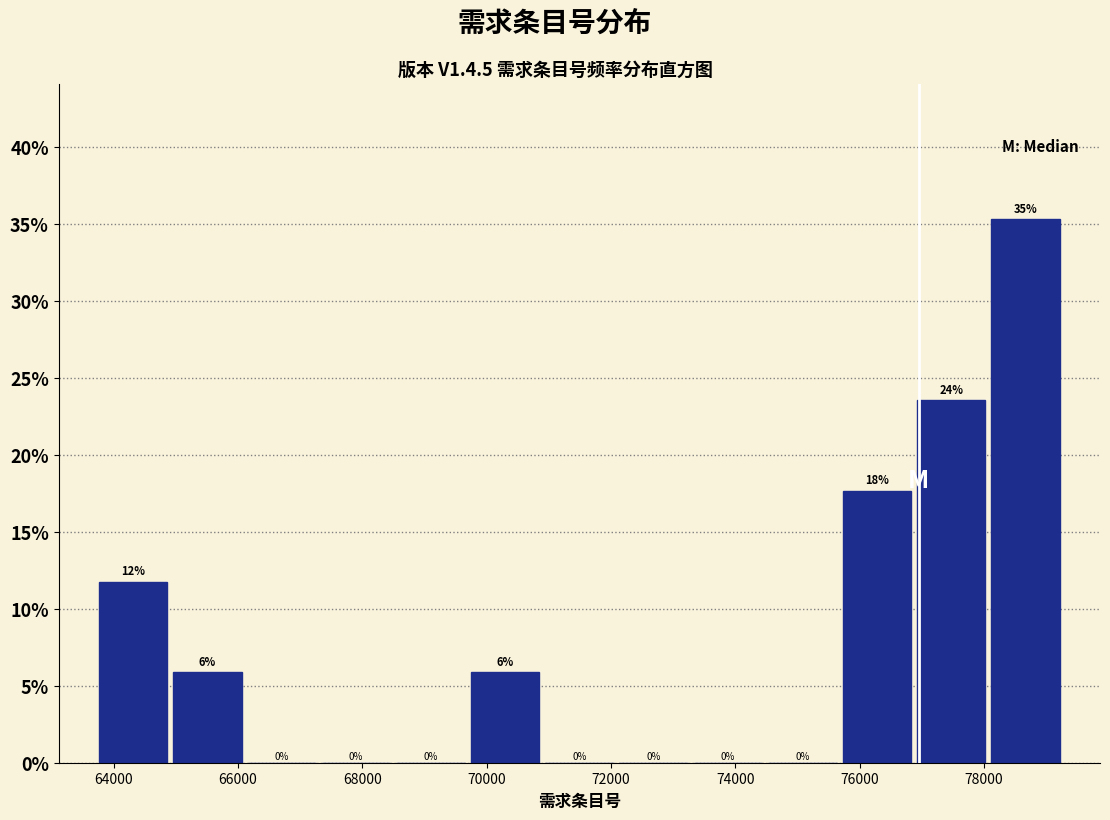

Which range on the x-axis has the tallest bar?

78000 to 79200